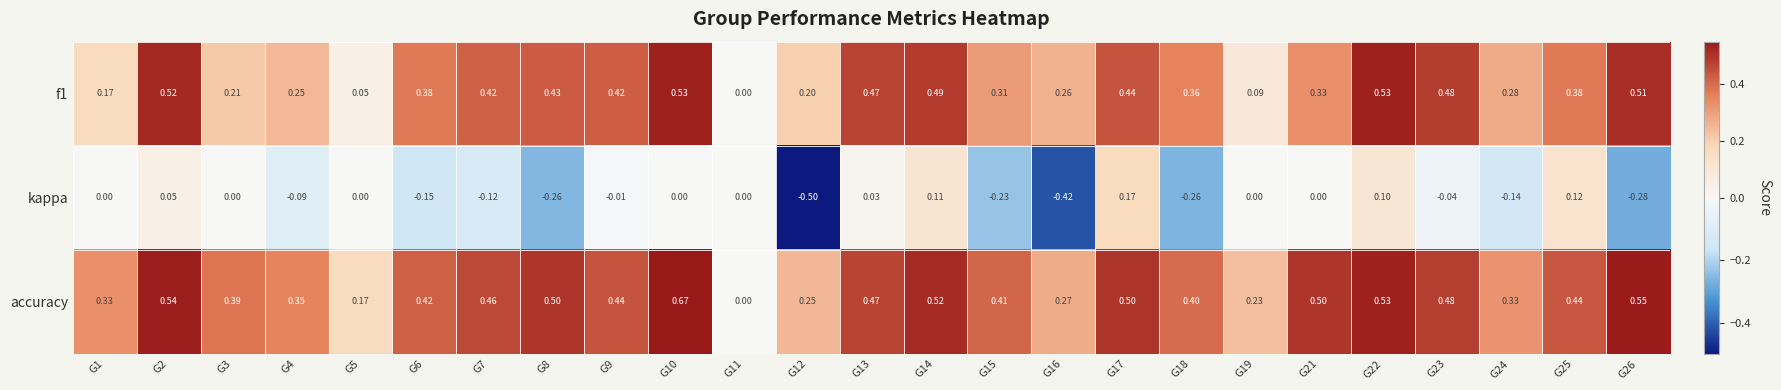

Which series has the largest total across all categories?

accuracy